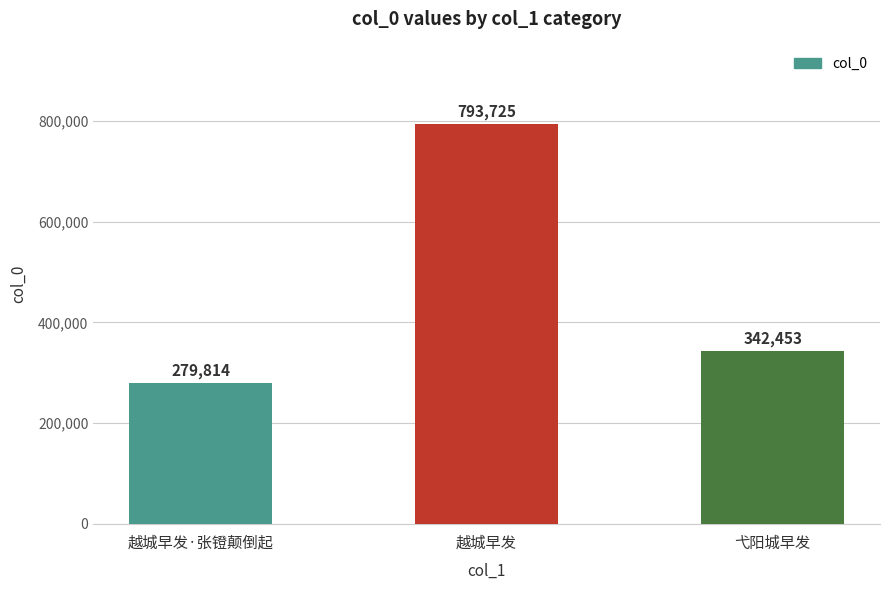

What is the smallest value displayed?

279814